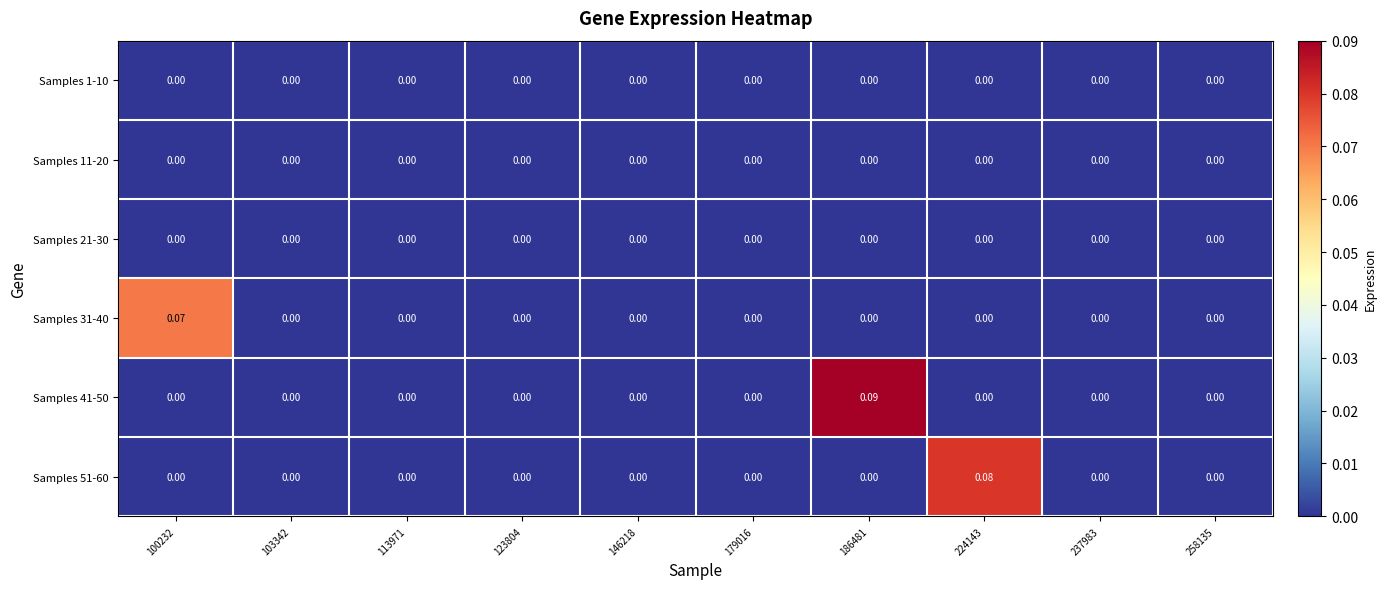

How many distinct data groups are displayed?

6